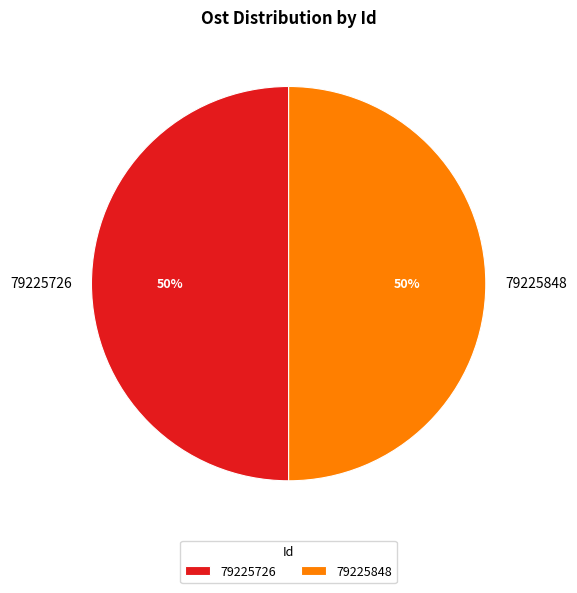

True or false: 79225848 accounts for 41% of the total.

False